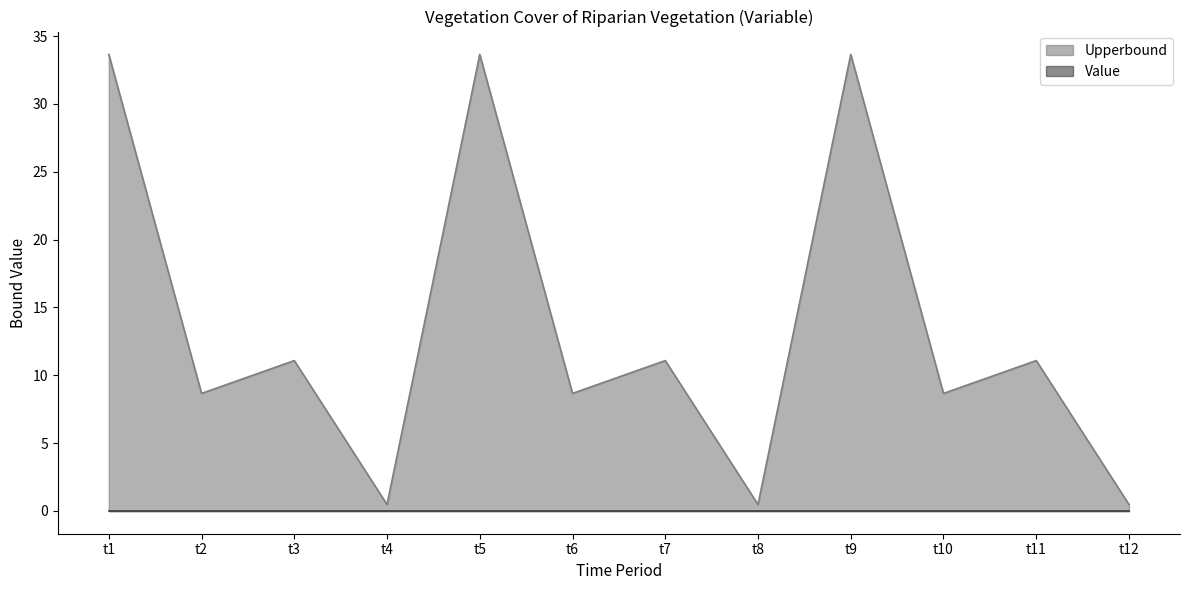

What is the difference between the maximum and second lowest values?

33.2